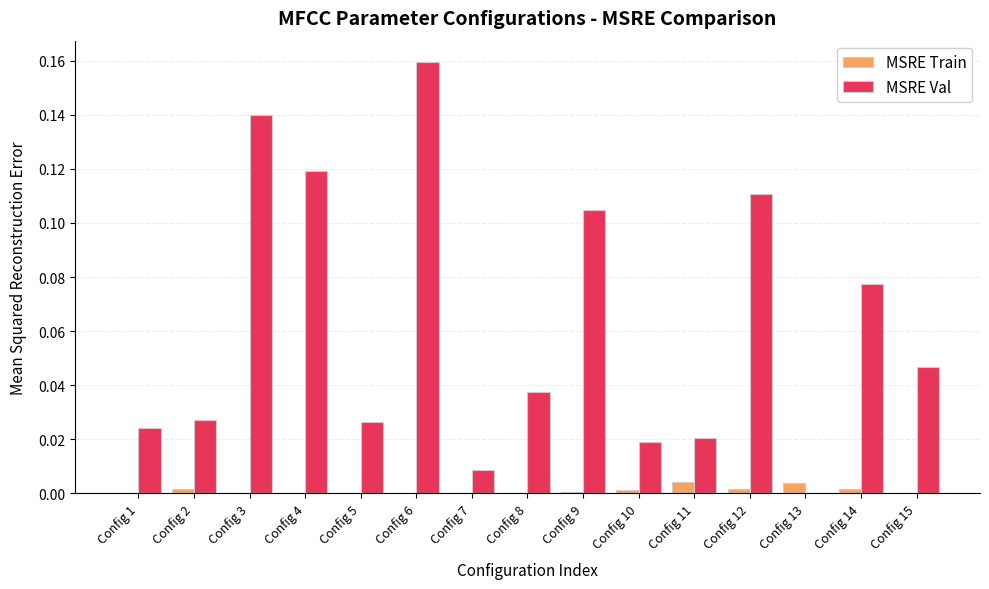

Which series has the largest total across all categories?

MSRE Val